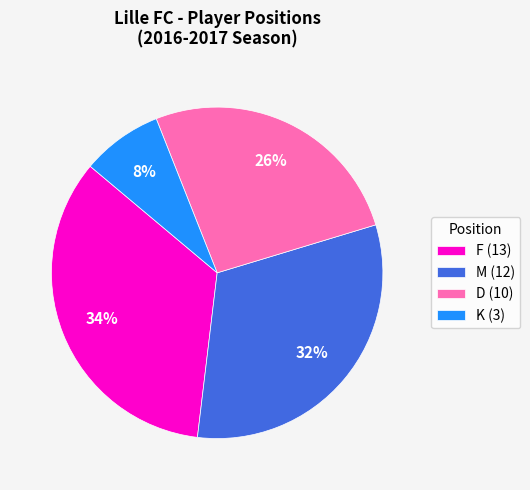

Between M (12) and K (3), which is larger?

M (12)